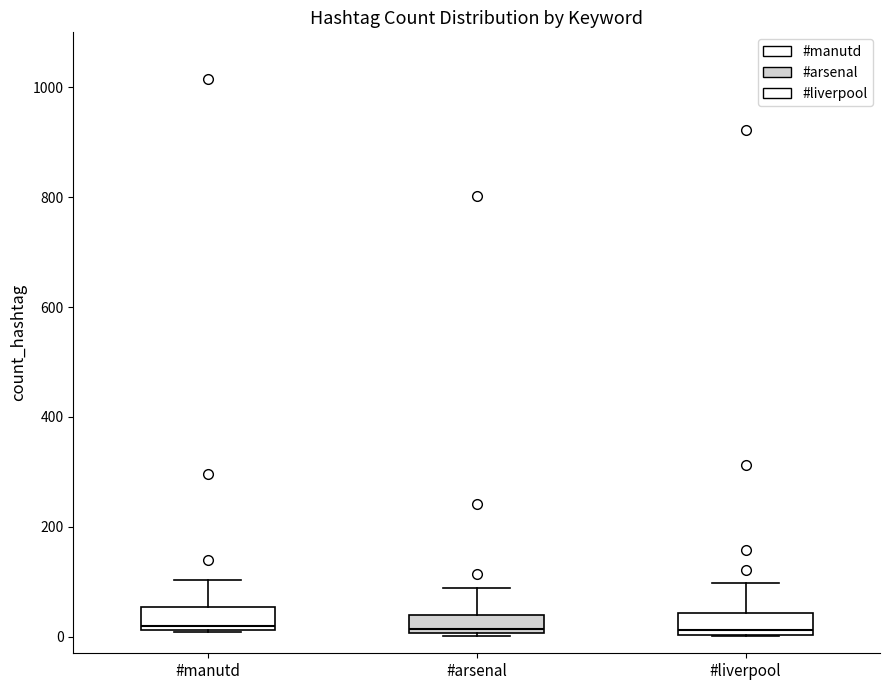

Reading left to right, read every box against the y-axis: the position of its median line, the range the box covers, and the ends of its whiskers. The values are not printed on the chart, so give them approximately, as read against the axis.

#manutd: median 20 (just above the box's lower edge), box 20 to 60, whiskers 0 to 100
#arsenal: median 20, box 0 to 40, whiskers 0 to 80
#liverpool: median 20, box 0 to 40, whiskers 0 to 100